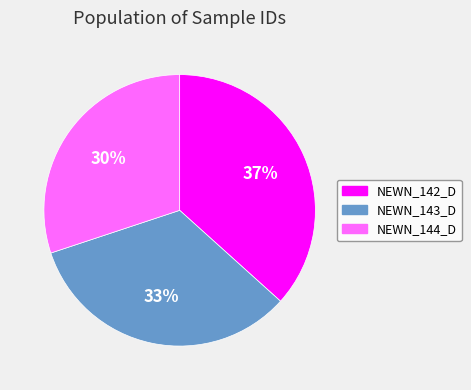

How many slices are in this pie chart?

3